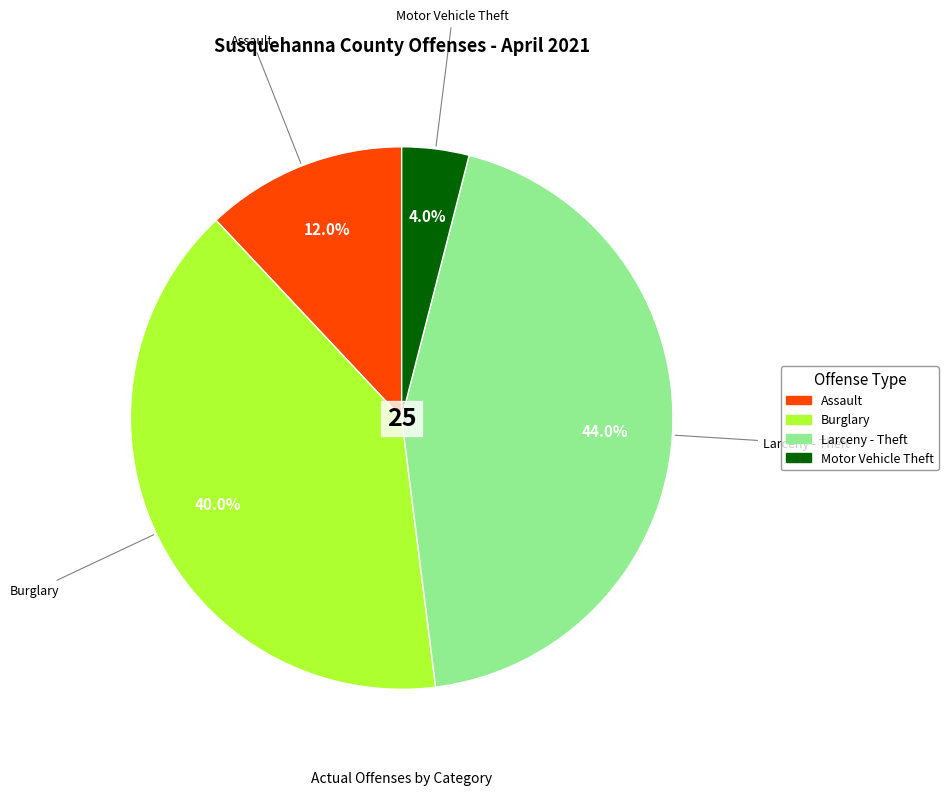

Between Motor Vehicle Theft and Burglary, which is larger?

Burglary